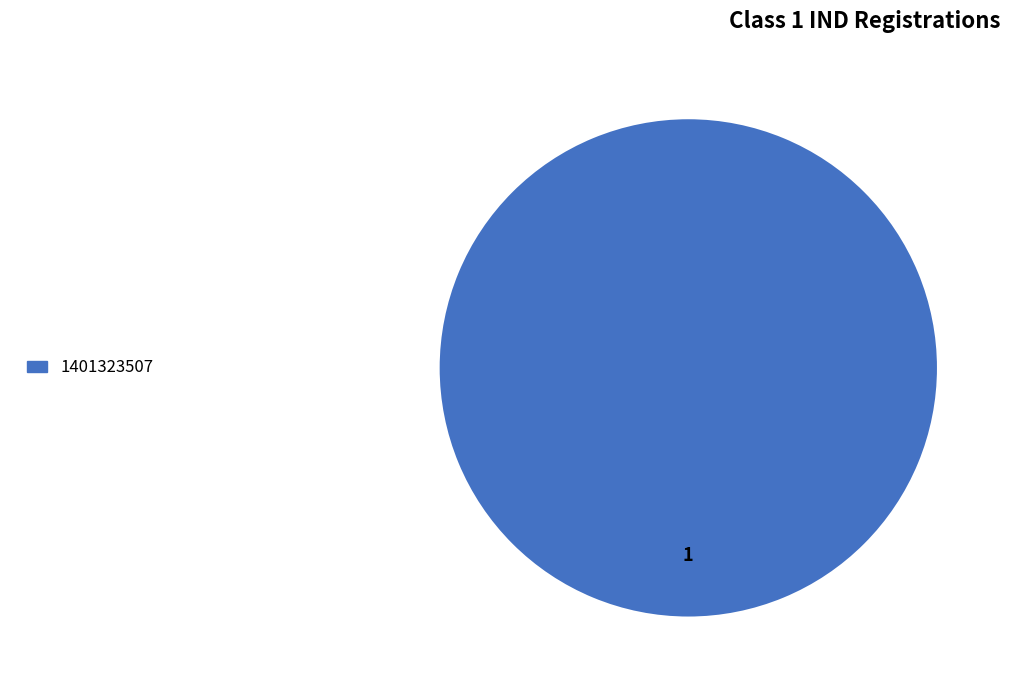

Is there any slice that represents more than half of the pie?

Yes